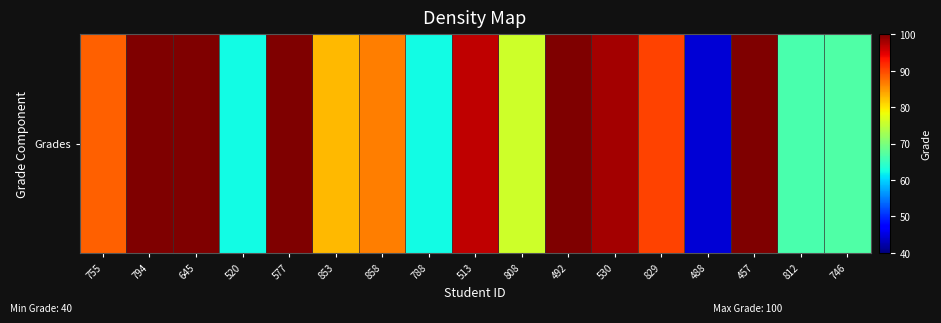

True or false: the data shows 35.2 at 457.

False